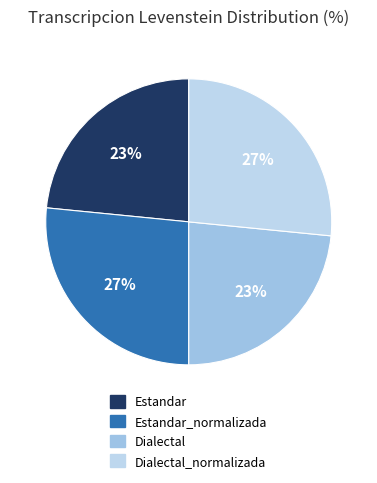

What is the largest slice in the pie chart?

Estandar_normalizada